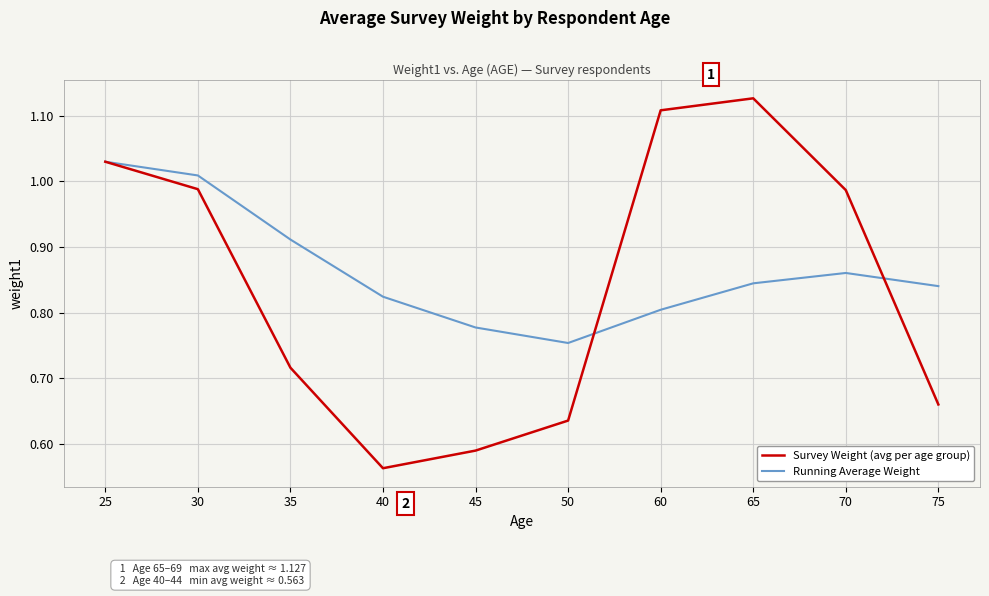

What are all the series names shown in the legend?

Survey Weight (avg per age group), Running Average Weight